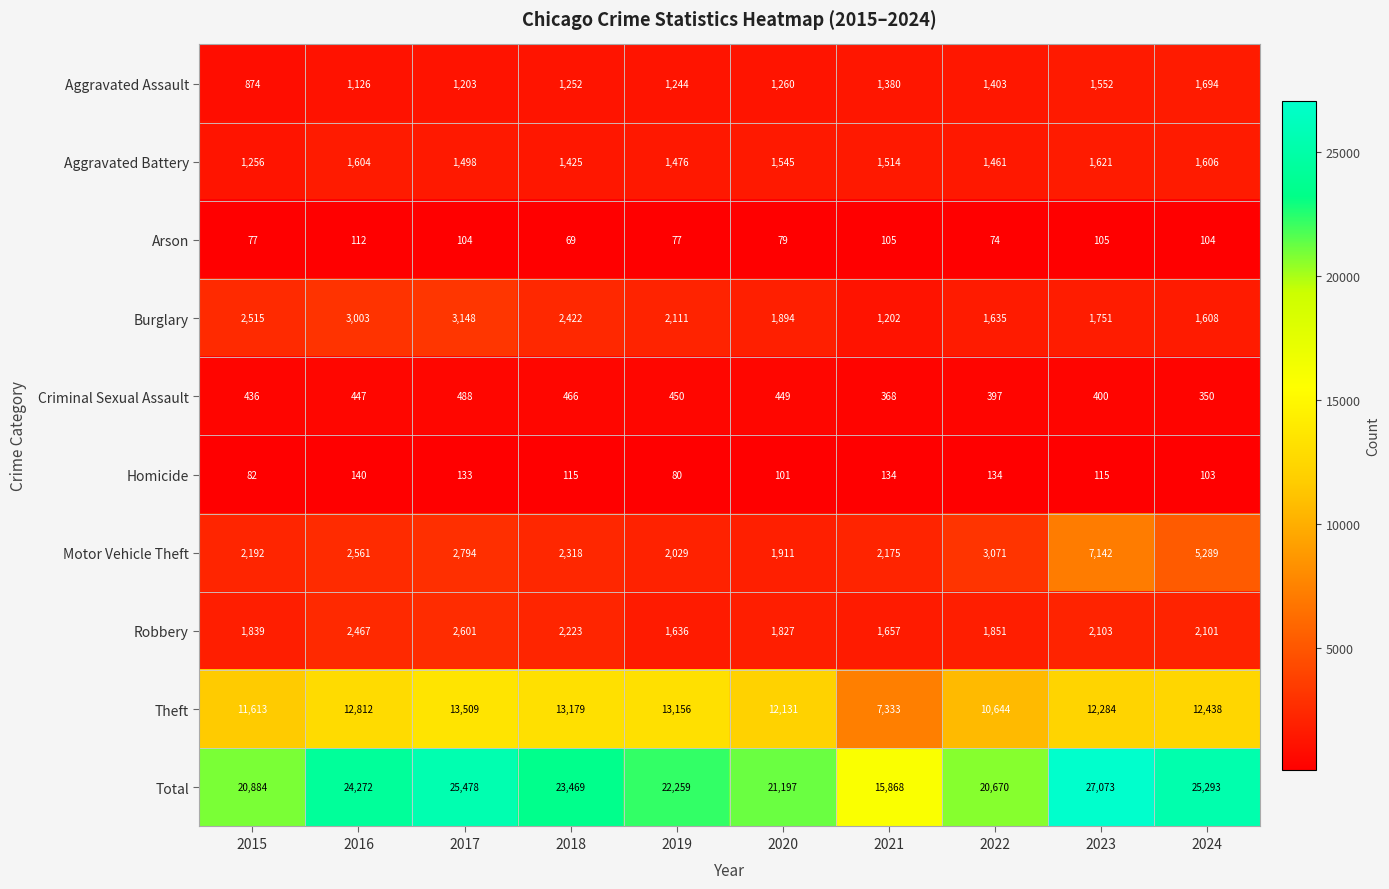

What is the maximum value shown in the chart?

27073